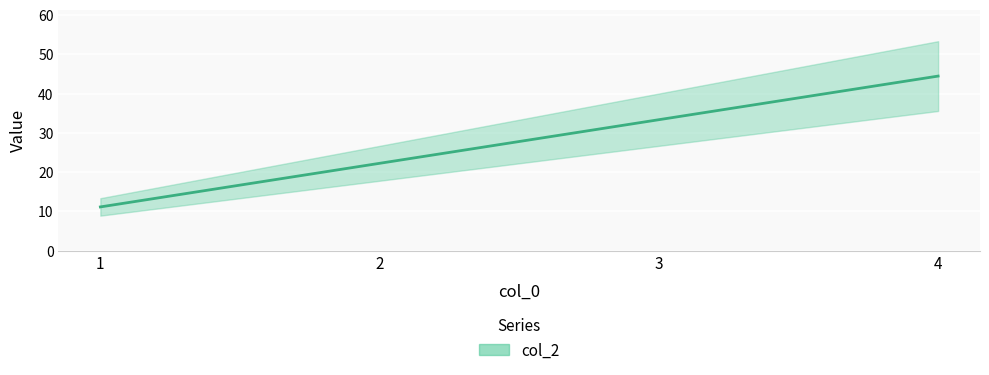

Rank the categories by value from highest to lowest.

4, 3, 2, 1